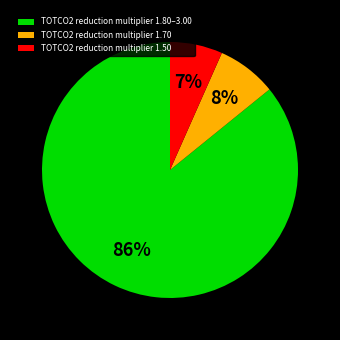

To the nearest percent, what is the difference between the TOTCO2 reduction multiplier 1.70 and TOTCO2 reduction multiplier 1.50 slice percentages?

1%